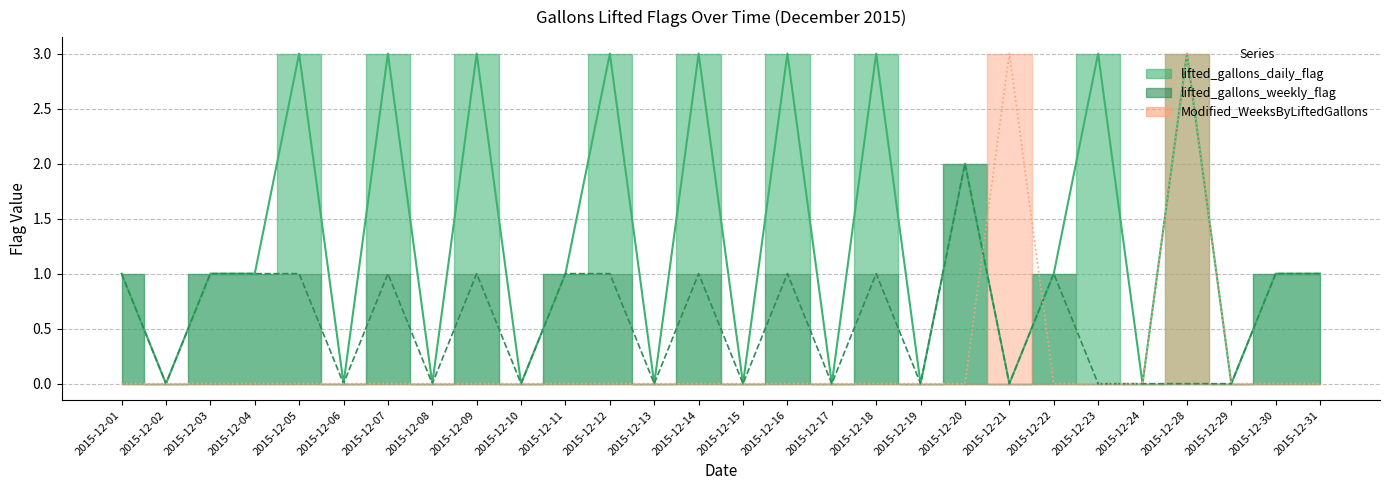

Count the lifted_gallons_daily_flag values in the range 0 to 3.

28